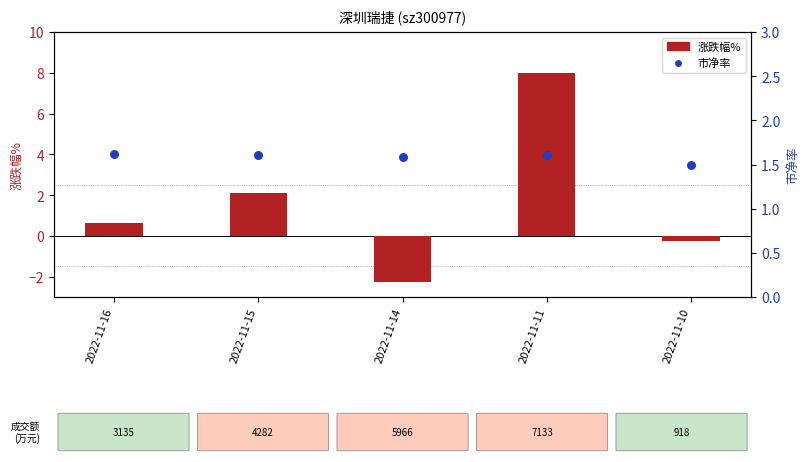

Is the value of 市净率 at 2022-11-16 greater than the value of 涨跌幅% at 2022-11-16?

Yes